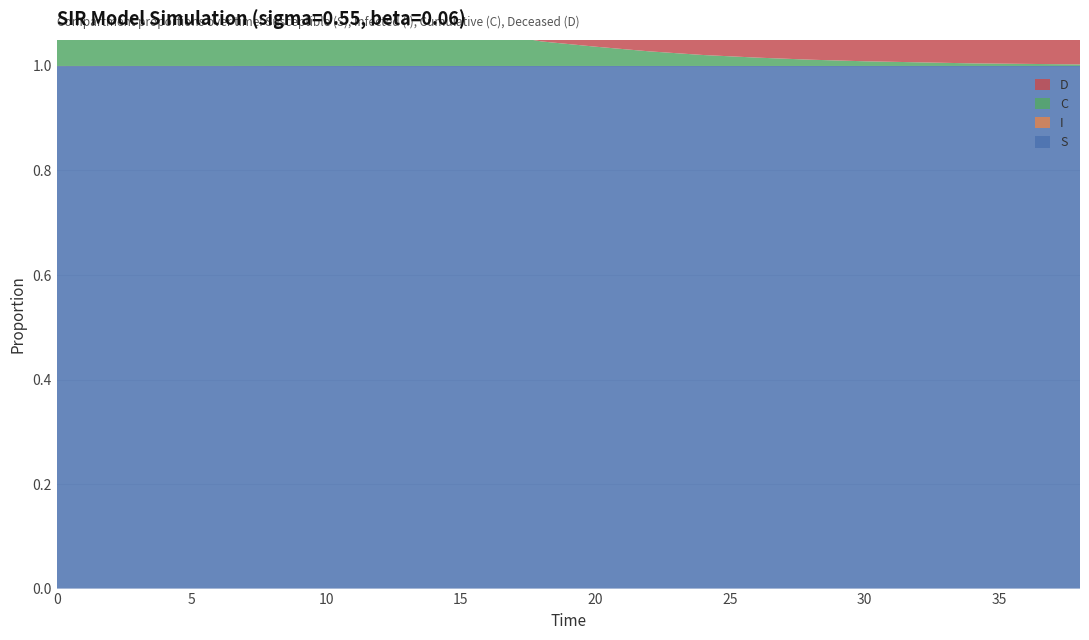

Reading left to right, transcribe all the data shown in this chart.

S: 0.0=1.0	2.0=1.0	4.0=1.0	6.0=1.0	8.0=1.0	10.0=1.0	12.0=1.0	14.0=1.0	16.0=1.0	18.0=1.0	20.0=1.0	22.0=1.0	24.0=1.0	26.0=1.0	28.0=1.0	30.0=1.0	32.0=1.0	34.0=1.0	36.0=1.0	38.0=1.0
I: 0.0=0.0	2.0=0.0	4.0=0.0	6.0=0.0	8.0=0.0	10.0=0.0	12.0=0.0	14.0=0.0	16.0=0.0	18.0=0.0	20.0=0.0	22.0=0.0	24.0=0.0	26.0=0.0	28.0=0.0	30.0=0.0	32.0=0.0	34.0=0.0	36.0=0.0	38.0=0.0
C: 0.0=0.5	2.0=0.4	4.0=0.3	6.0=0.4	8.0=0.2	10.0=0.2	12.0=0.1	14.0=0.1	16.0=0.1	18.0=0.0	20.0=0.0	22.0=0.0	24.0=0.0	26.0=0.0	28.0=0.0	30.0=0.0	32.0=0.0	34.0=0.0	36.0=0.0	38.0=0.0
D: 0.0=0.5	2.0=0.6	4.0=0.7	6.0=0.6	8.0=0.8	10.0=0.8	12.0=0.9	14.0=0.9	16.0=0.9	18.0=1.0	20.0=1.0	22.0=1.0	24.0=1.0	26.0=1.0	28.0=1.0	30.0=1.0	32.0=1.0	34.0=1.0	36.0=1.0	38.0=1.0